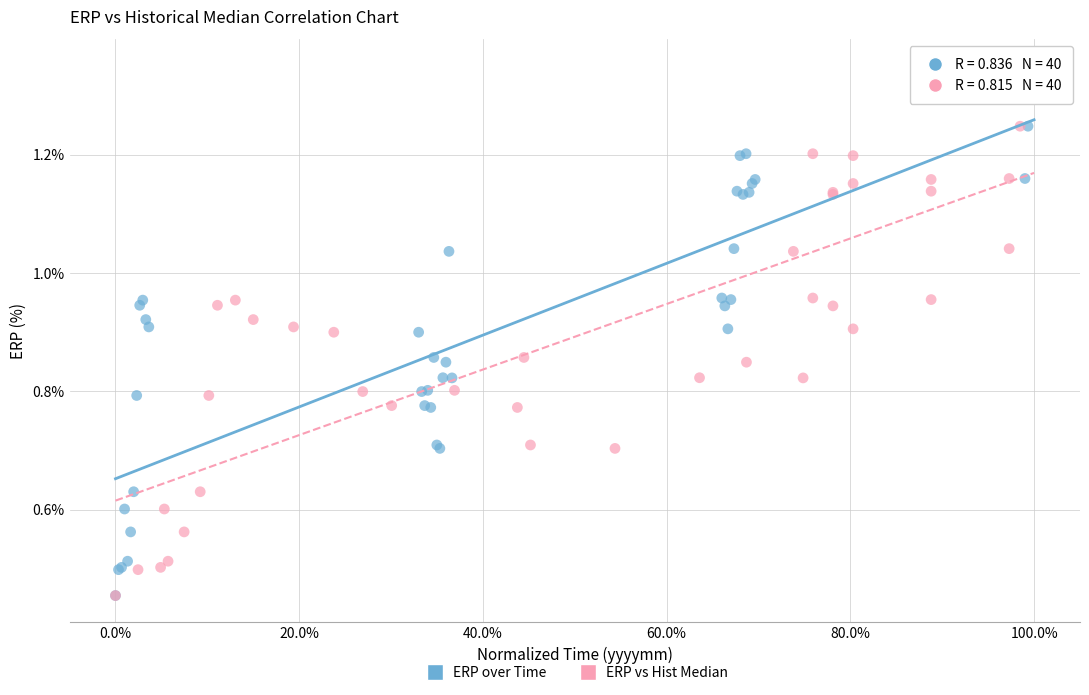

What are all the series names shown in the legend?

ERP over Time, ERP vs Hist Median